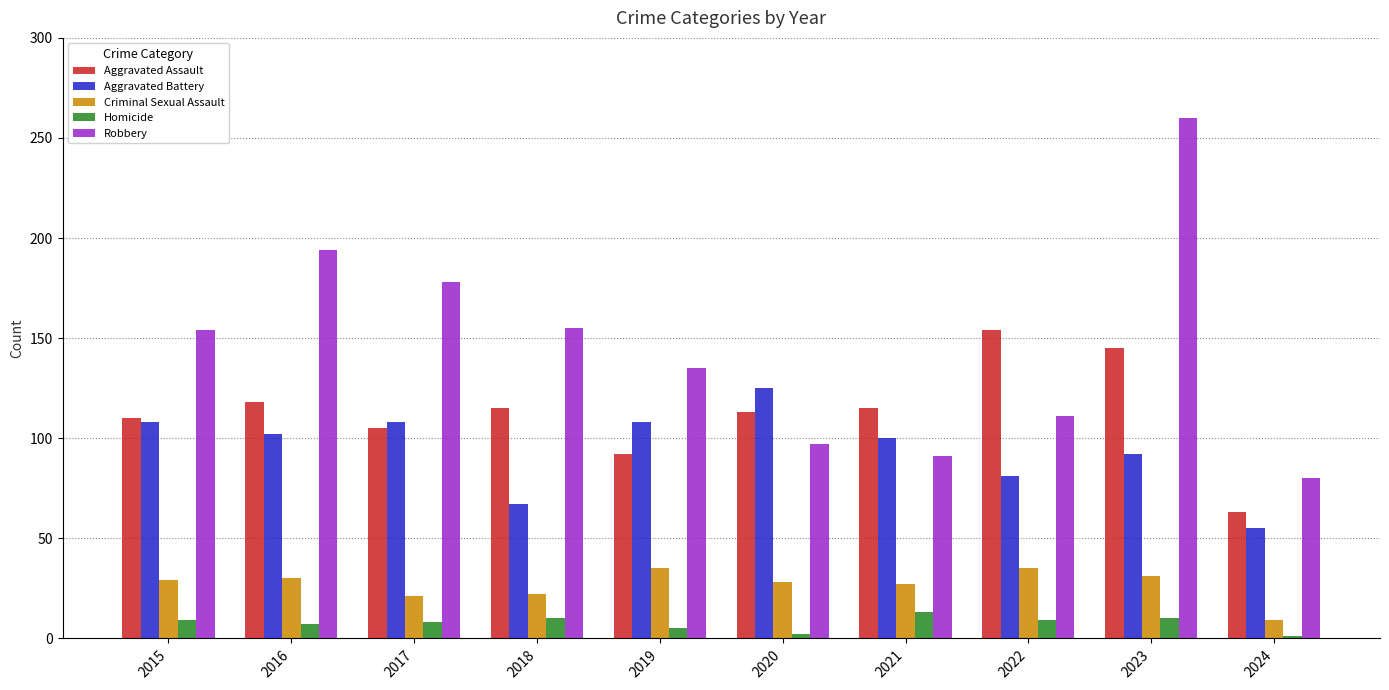

What is the value of the Aggravated Battery bar at the 8th from the left?

81